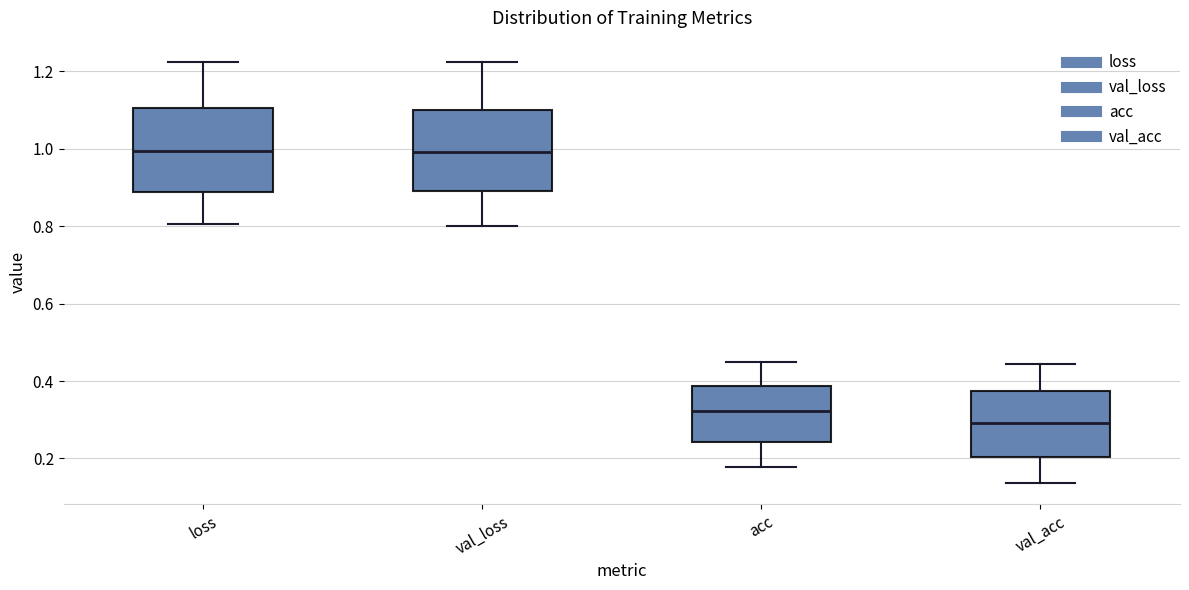

Where does the lower whisker of the box for loss end on the y-axis? The values are not printed on the chart, so give them approximately, as read against the axis.

0.80